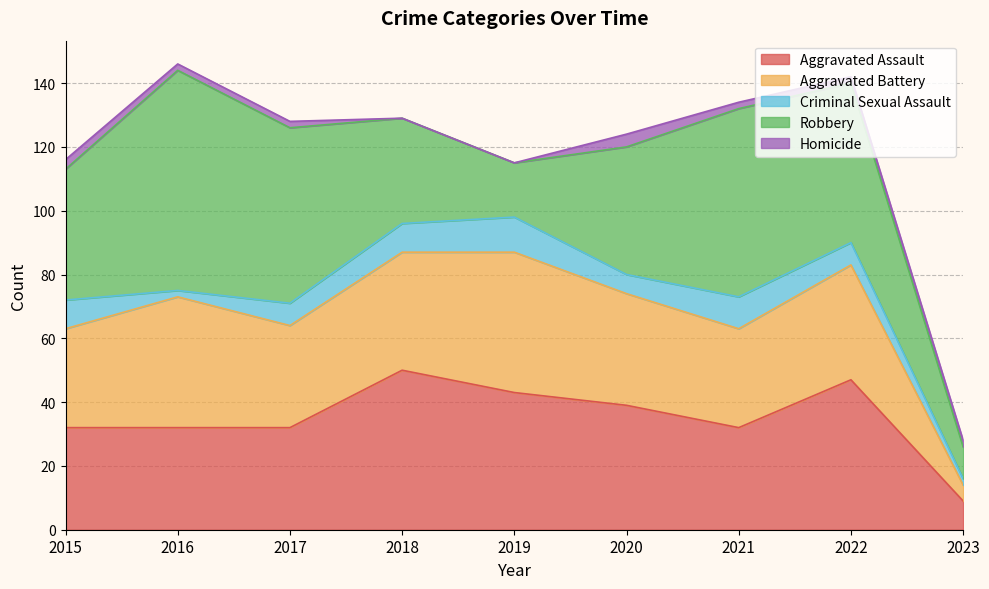

True or false: Aggravated Battery and Aggravated Assault cross at least once.

True